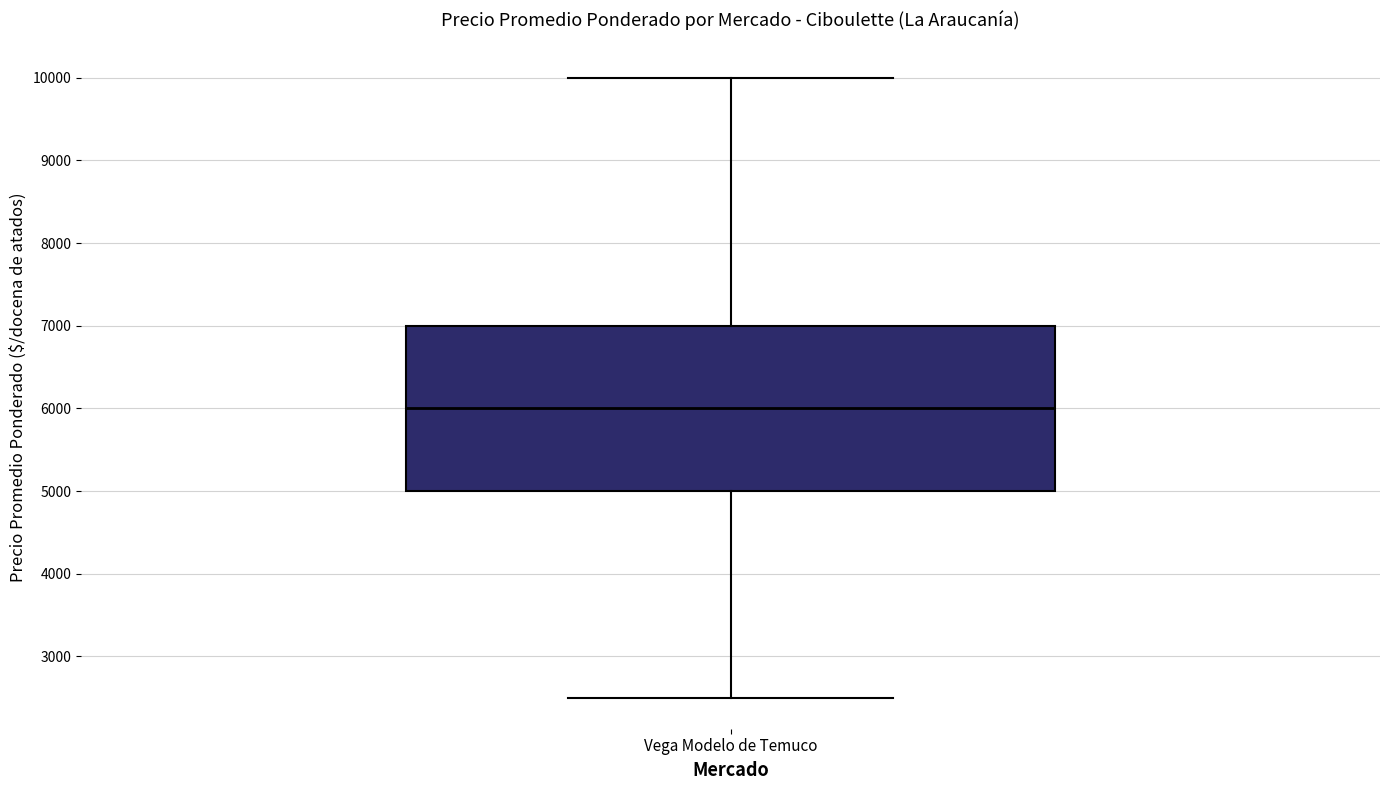

Read this box plot against the y-axis: the position of the median line, the range covered by the box, and the ends of both whiskers. The values are not printed on the chart, so give them approximately, as read against the axis.

median 6000, box 5000 to 7000, whiskers 2500 to 10000